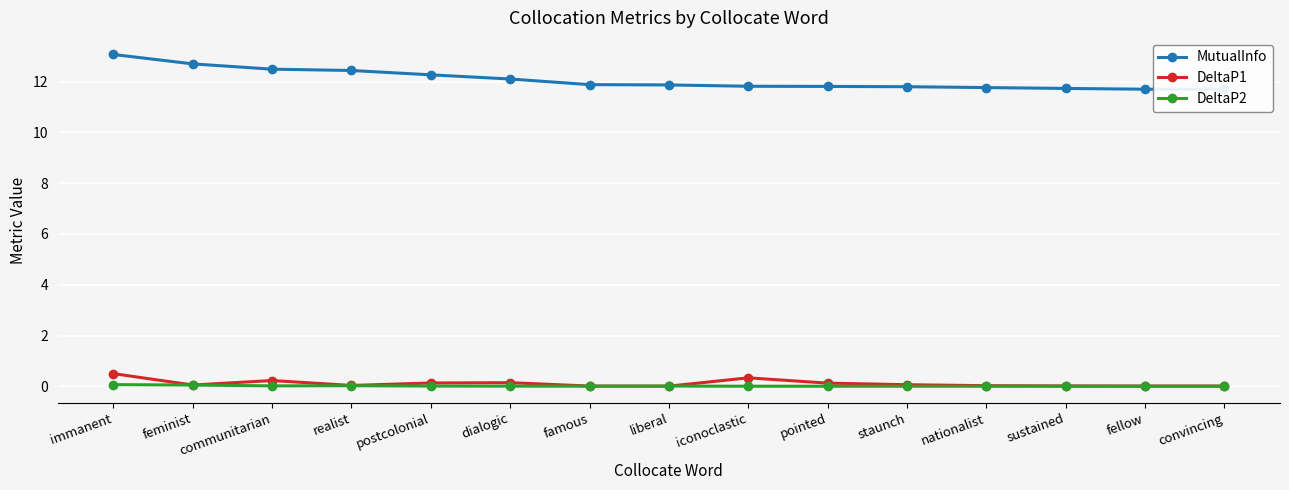

Is the value of MutualInfo at famous greater than the value of DeltaP1 at communitarian?

Yes